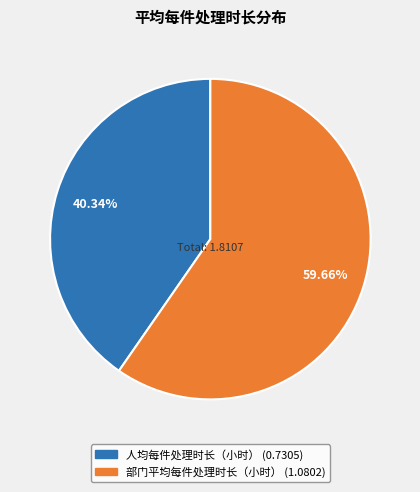

Which category has the biggest portion of the pie?

部门平均每件处理时长（小时）